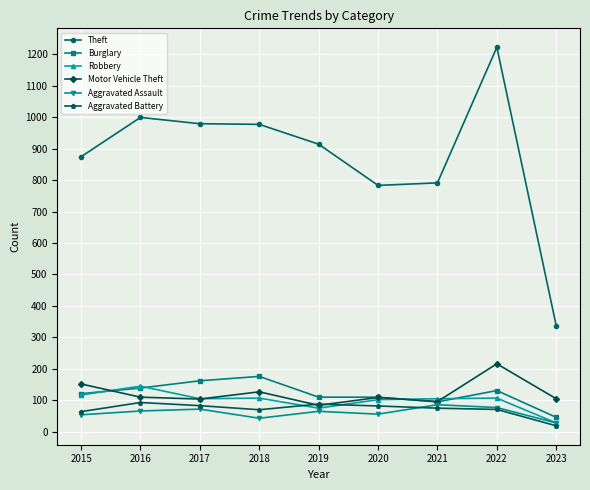

True or false: Motor Vehicle Theft and Theft cross at least once.

False